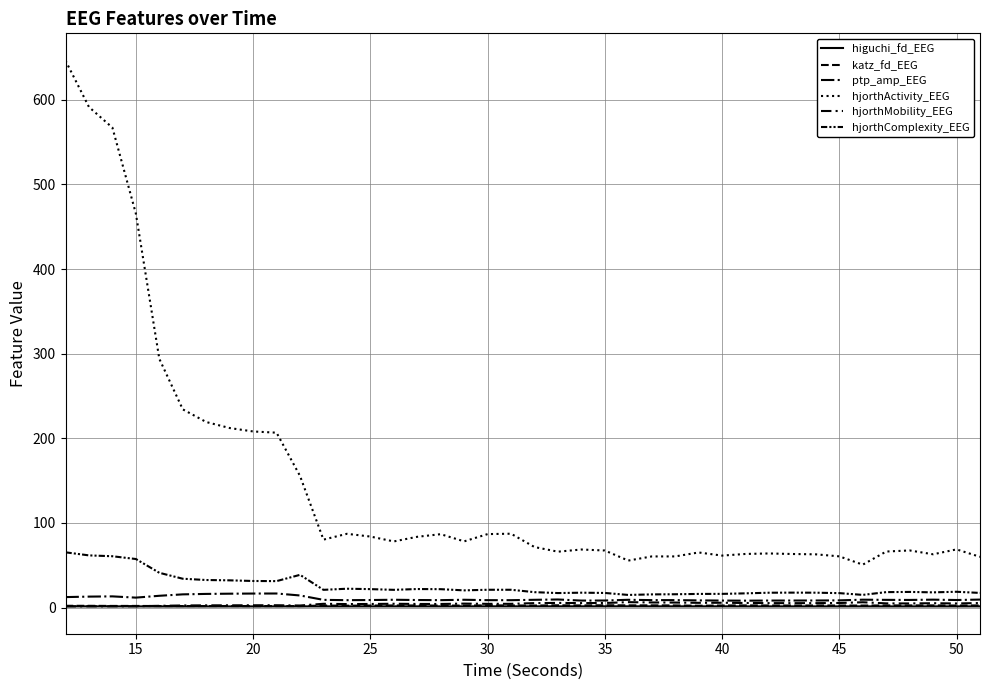

Which series has the largest total across all categories?

hjorthActivity_EEG